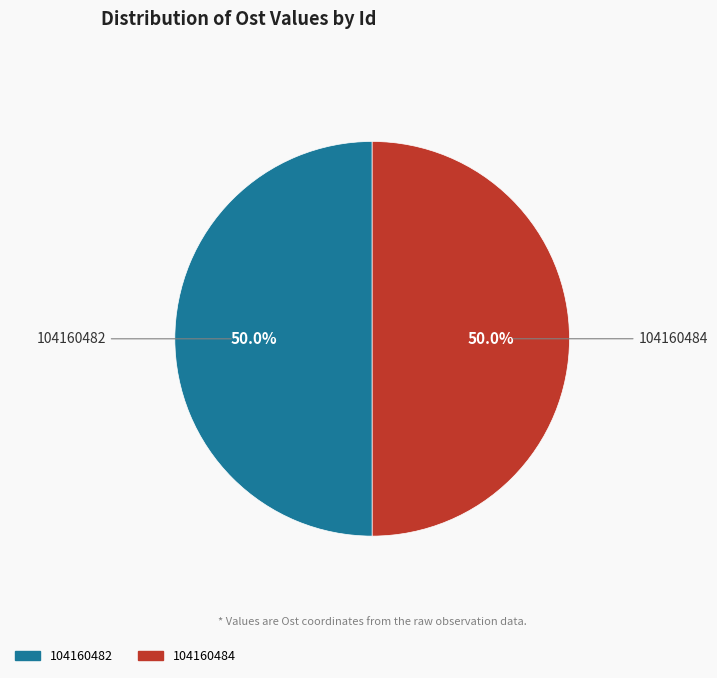

What percentage do 104160484 and 104160482 together represent?

100.0%